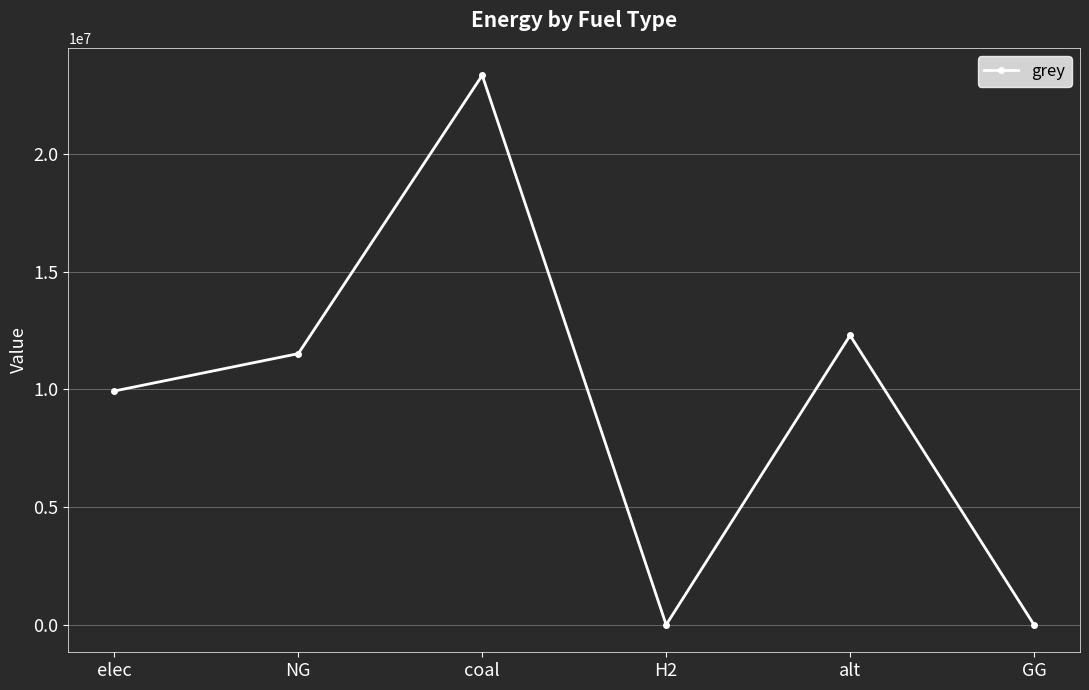

What is the difference between the maximum and minimum values?

23333392.0